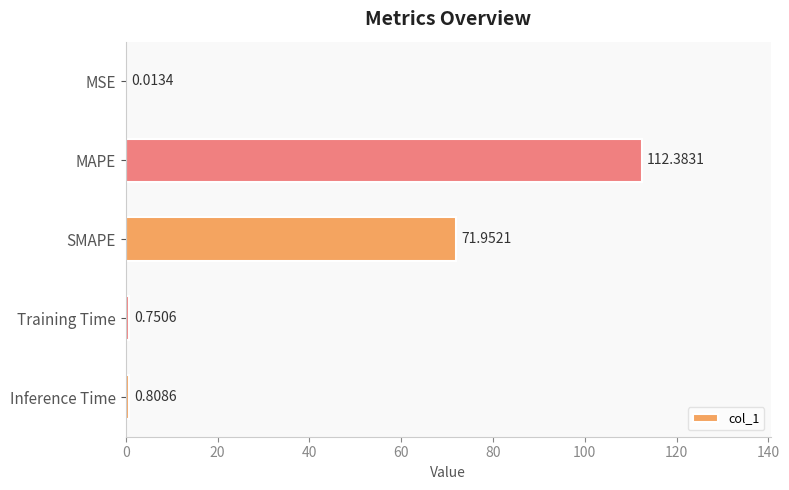

What is the change in value from SMAPE to Inference Time?

-71.1